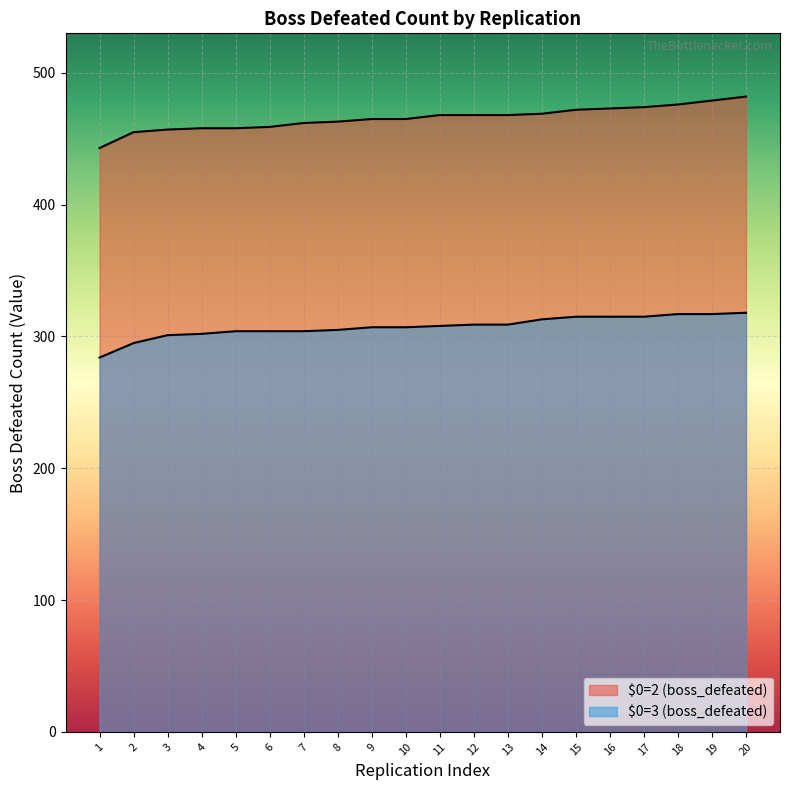

What is the value of the $0=3 (boss_defeated) point at the 6th from the left?

304